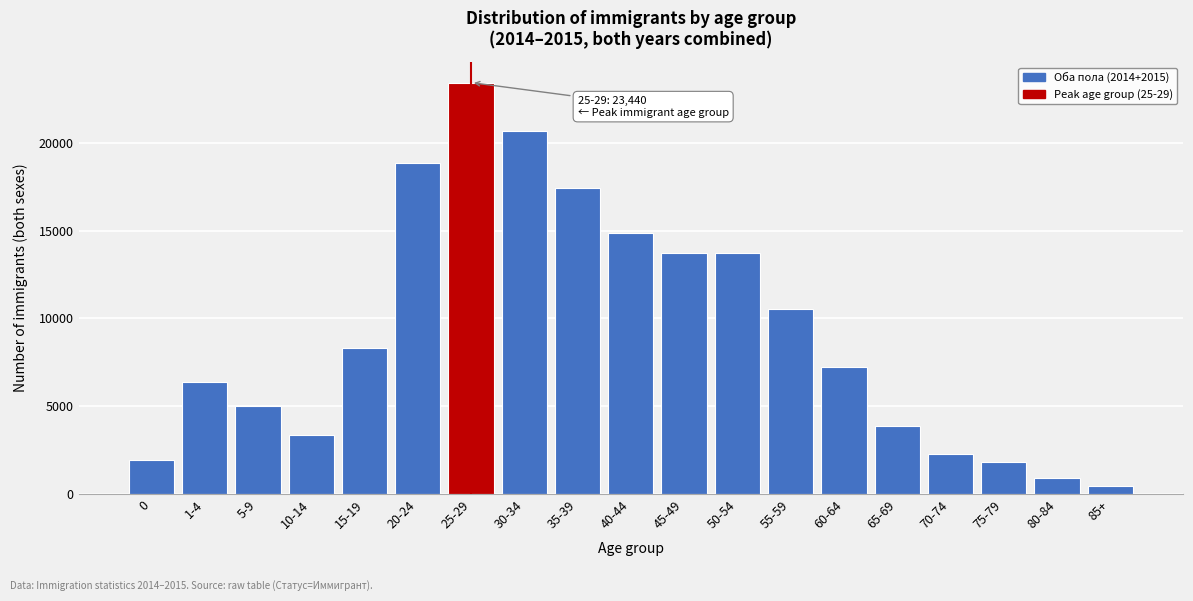

Is it true that the value at 10-14 is 4570?

False